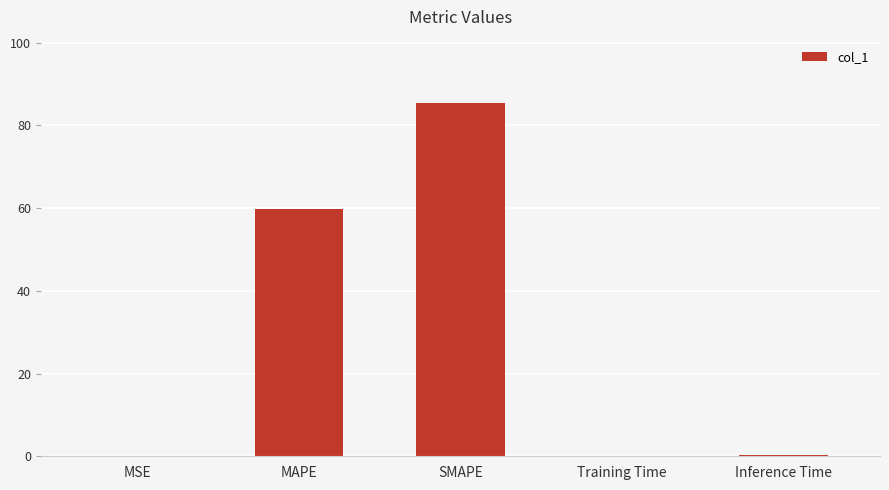

True or false: the data shows 137.2 at SMAPE.

False